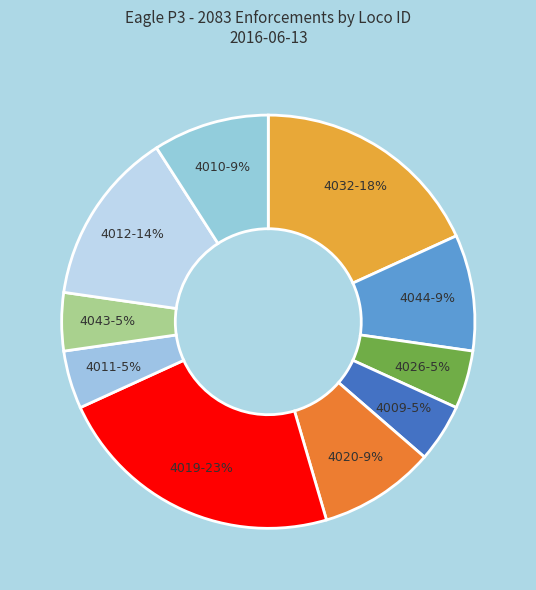

True or false: 4020 accounts for 16% of the total.

False